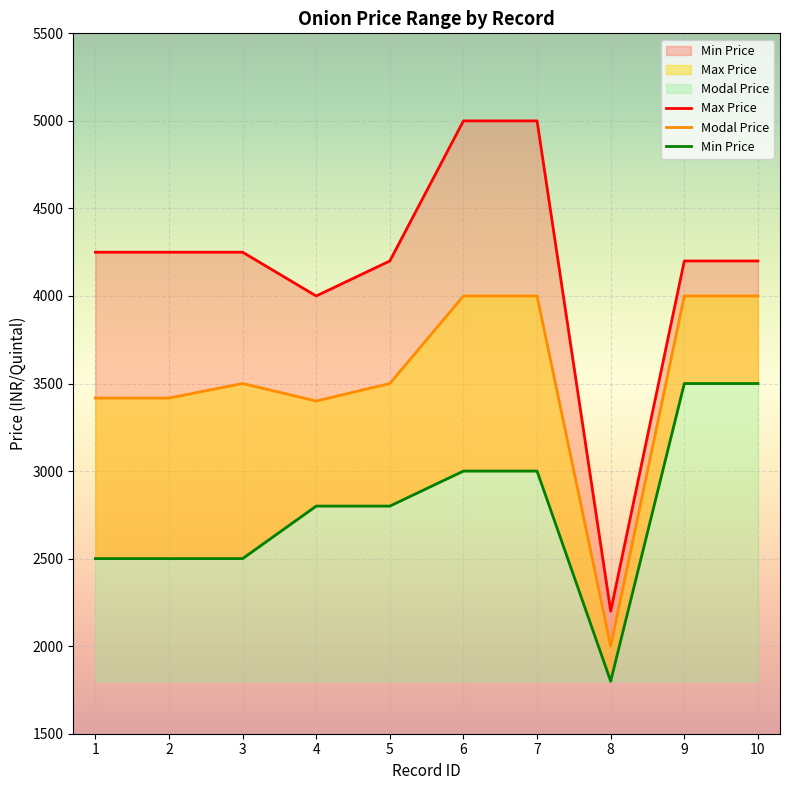

What is the sum of the Max Price values at 9 and 8?

6400